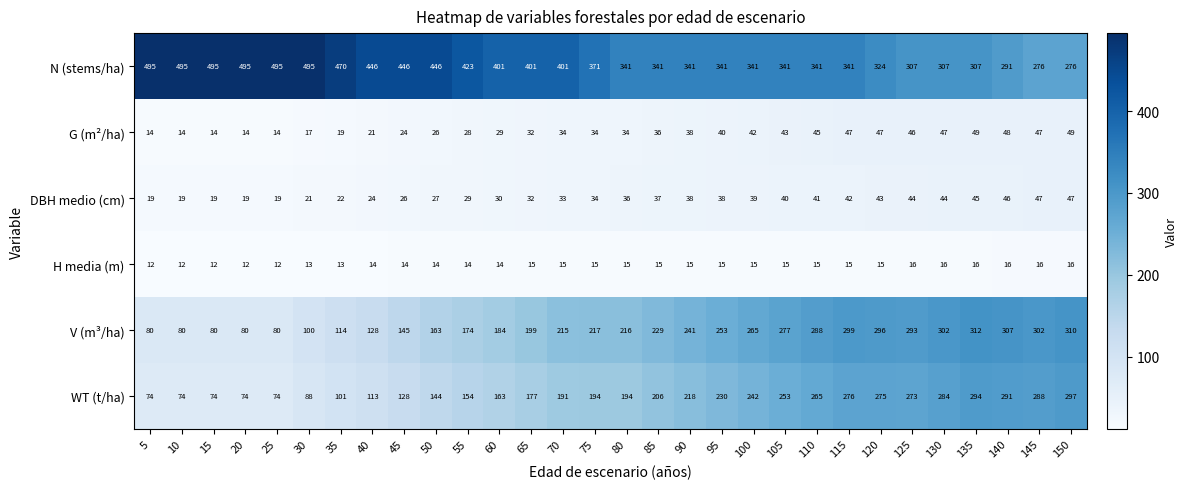

How many data points does each series have?

30